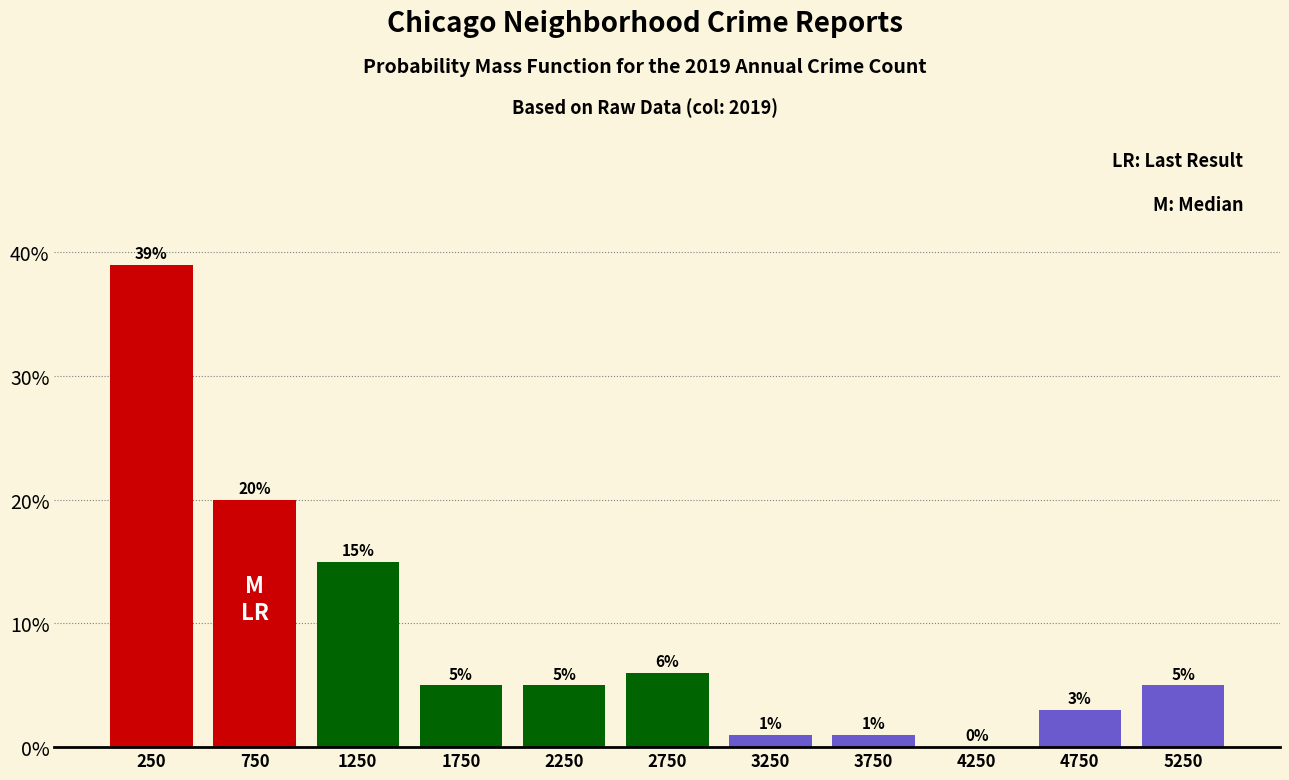

Reading left to right, list every bar in this chart as the range it spans on the x-axis followed by its height.

0 to 500: 39
500 to 1000: 20
1000 to 1500: 15
1500 to 2000: 5
2000 to 2500: 5
2500 to 3000: 6
3000 to 3500: 1
3500 to 4000: 1
4000 to 4500: 0
4500 to 5000: 3
5000 to 5500: 5